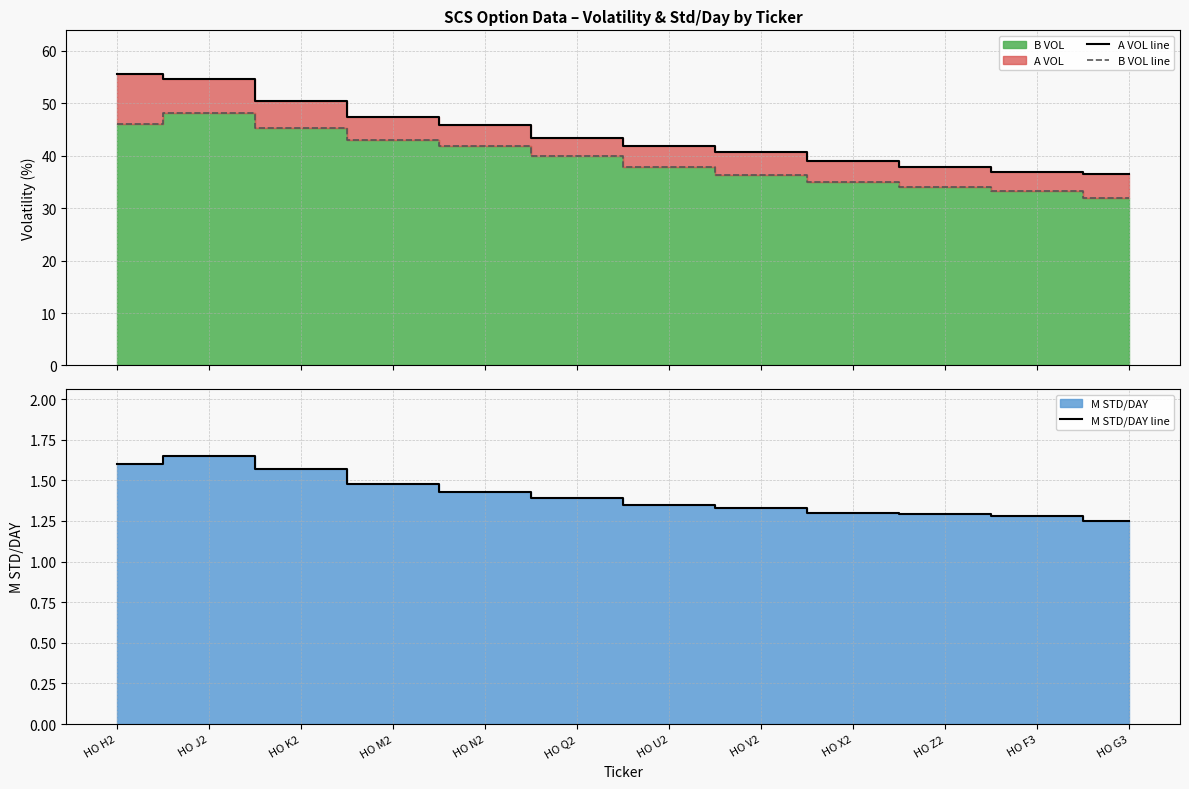

Rank the series by their maximum value, from highest to lowest.

A VOL line, B VOL line, M STD/DAY line